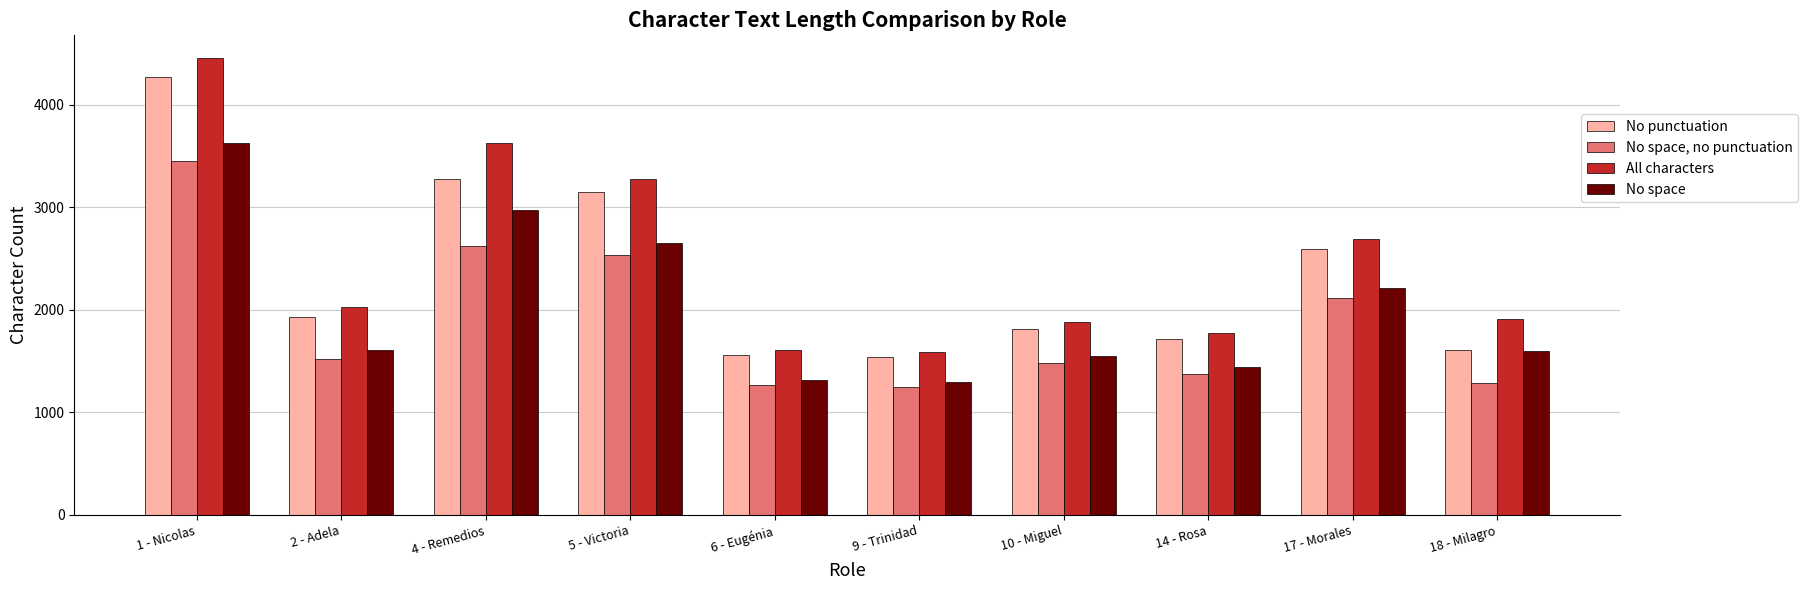

Is the value of No space at 1 - Nicolas greater than the value of No space, no punctuation at 14 - Rosa?

Yes